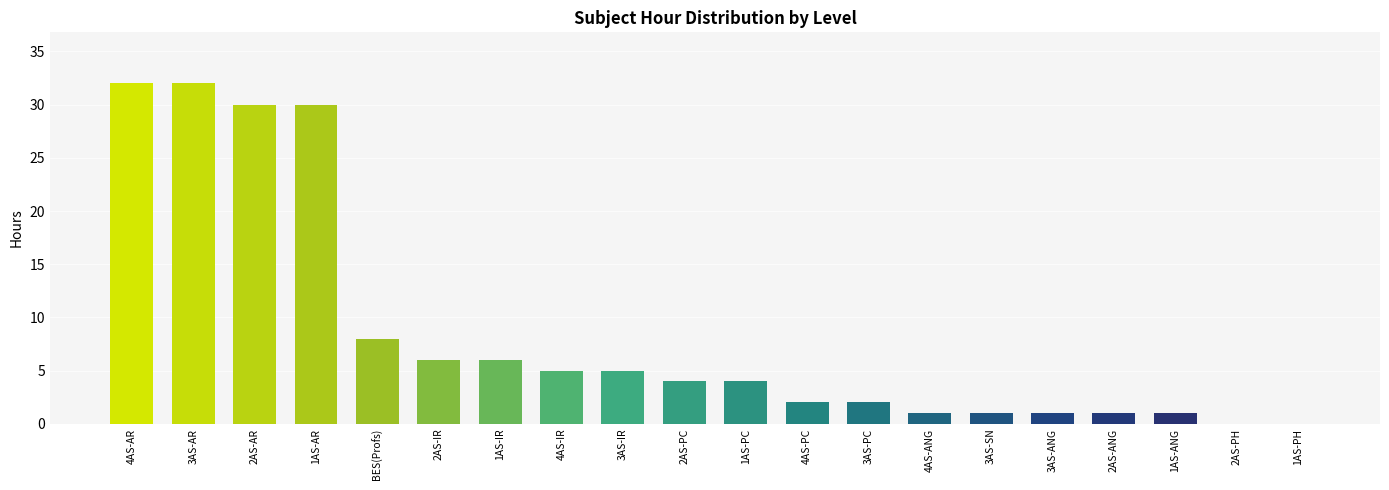

Count the number of categories in the chart.

20